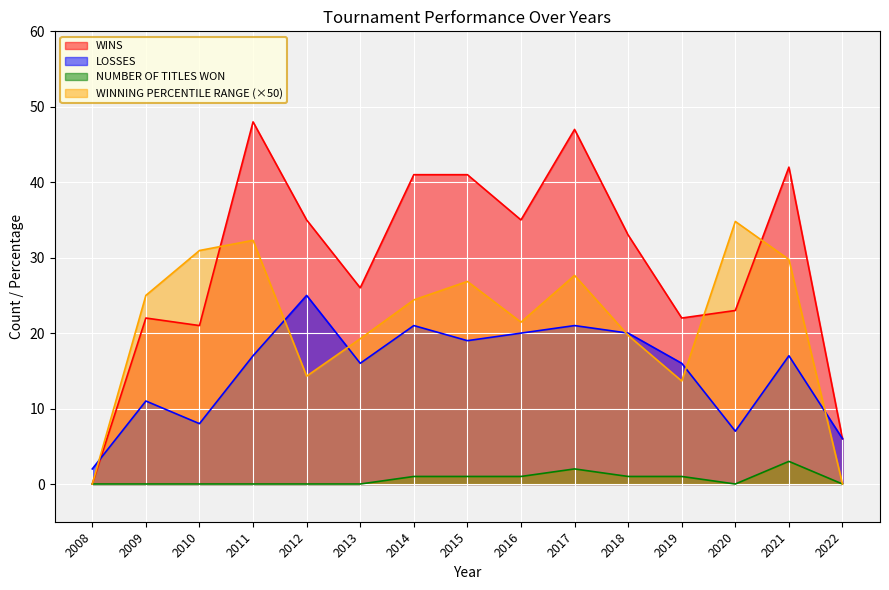

What is the value of the LOSSES point at the 13th from the left?

7.0